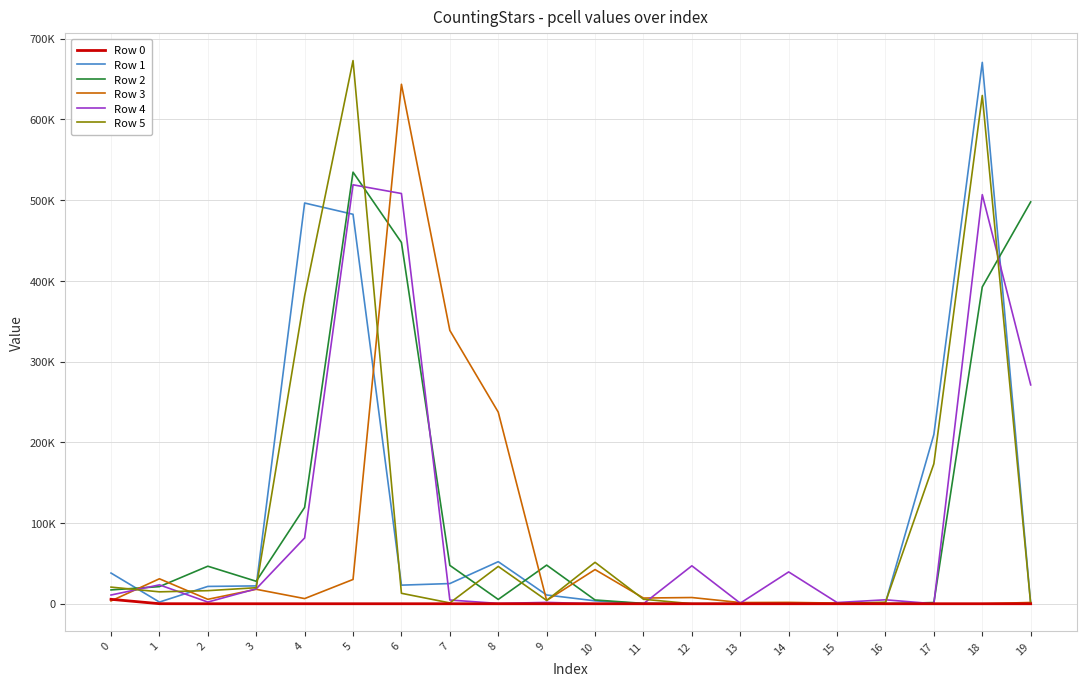

True or false: Row 5 has a value of 12960 at 6.

True